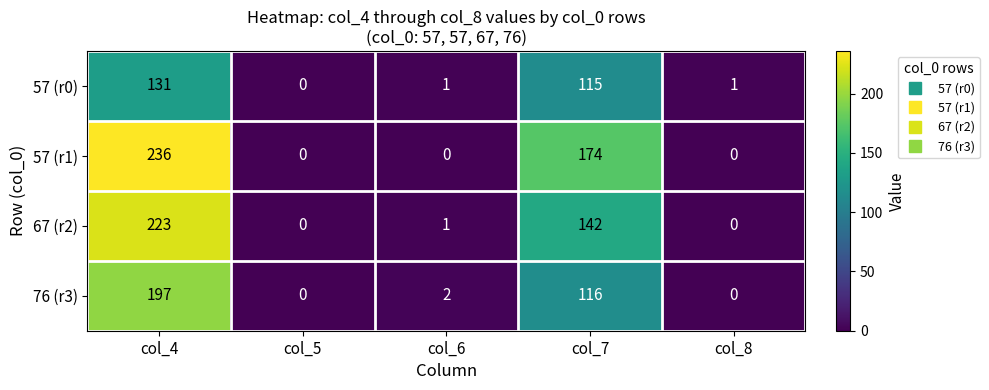

What is the sum of the 57 (r0) values at col_4 and col_7?

246